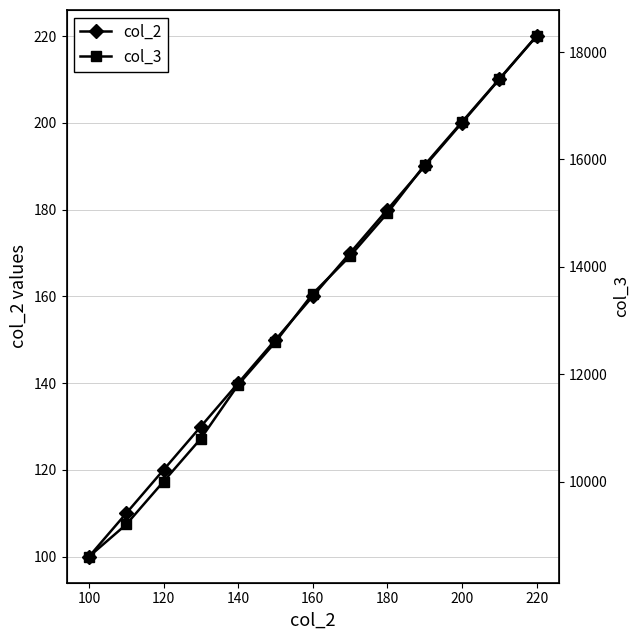

True or false: col_2 has more than 0 points higher than both neighbors.

False